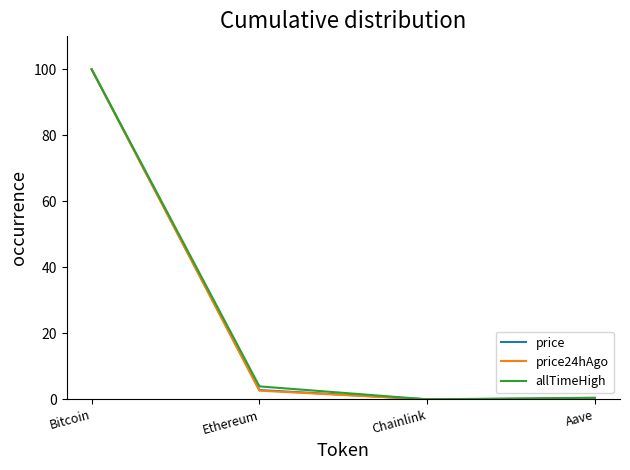

What is the difference between the second highest and second lowest values in the allTimeHigh series?

3.4